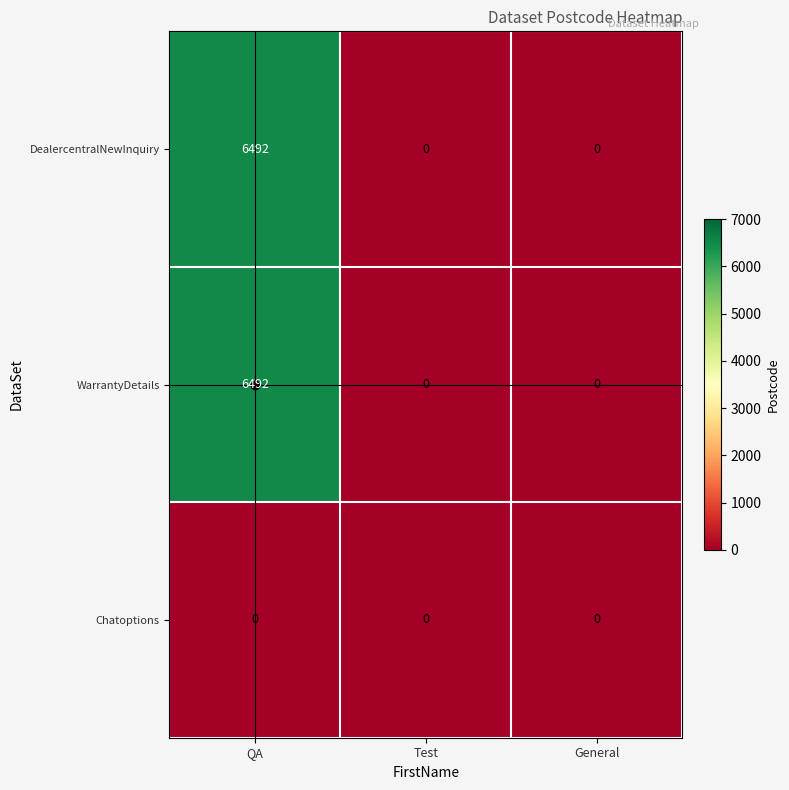

At which category is the sum across all series the highest?

QA